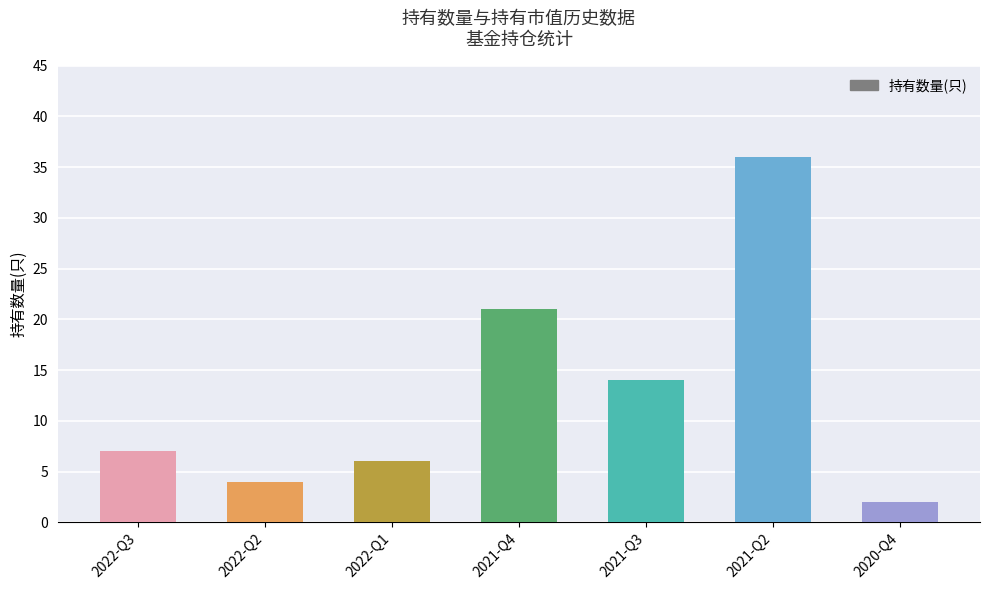

List the labels in order of value, smallest first.

2020-Q4, 2022-Q2, 2022-Q1, 2022-Q3, 2021-Q3, 2021-Q4, 2021-Q2